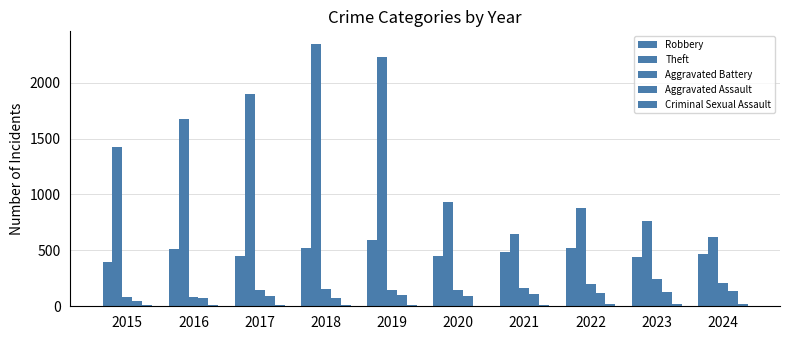

Count the number of categories in the chart.

10